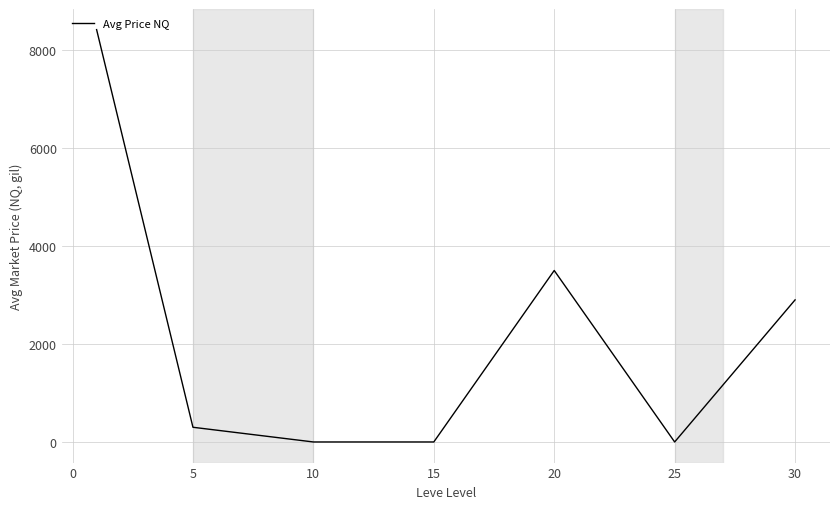

What is the difference between the maximum and minimum values?

8416.3